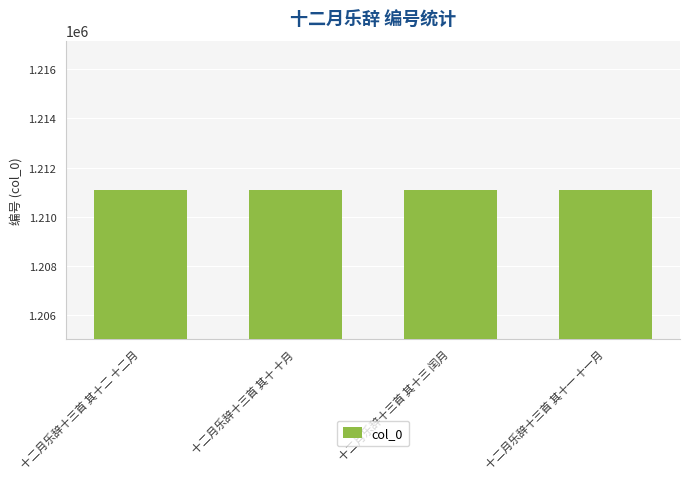

What is the change in value from 十二月乐辞十三首 其十二 十二月 to 十二月乐辞十三首 其十一 十一月?

-1